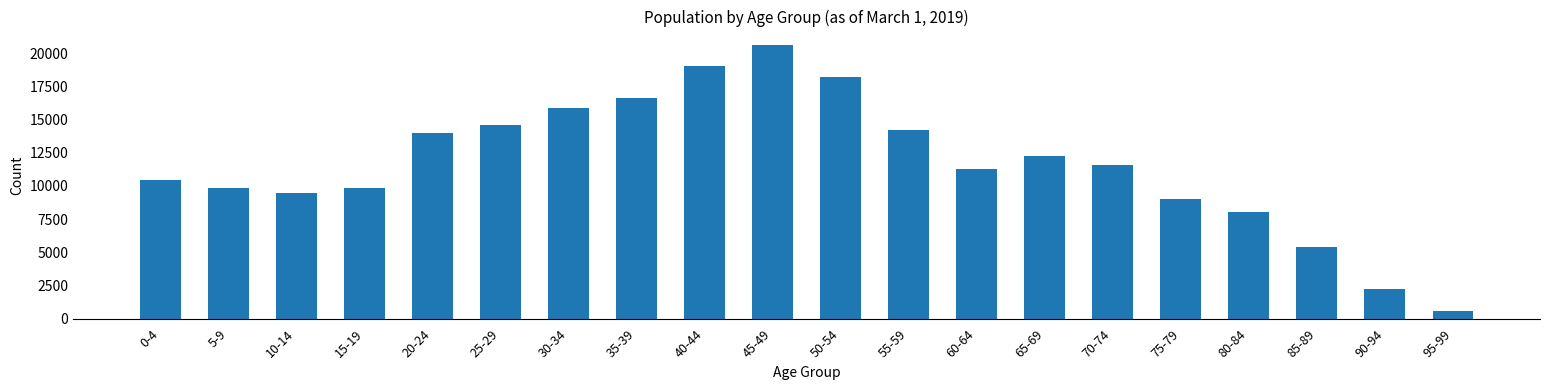

What is the change in value from 35-39 to 55-59?

-2418